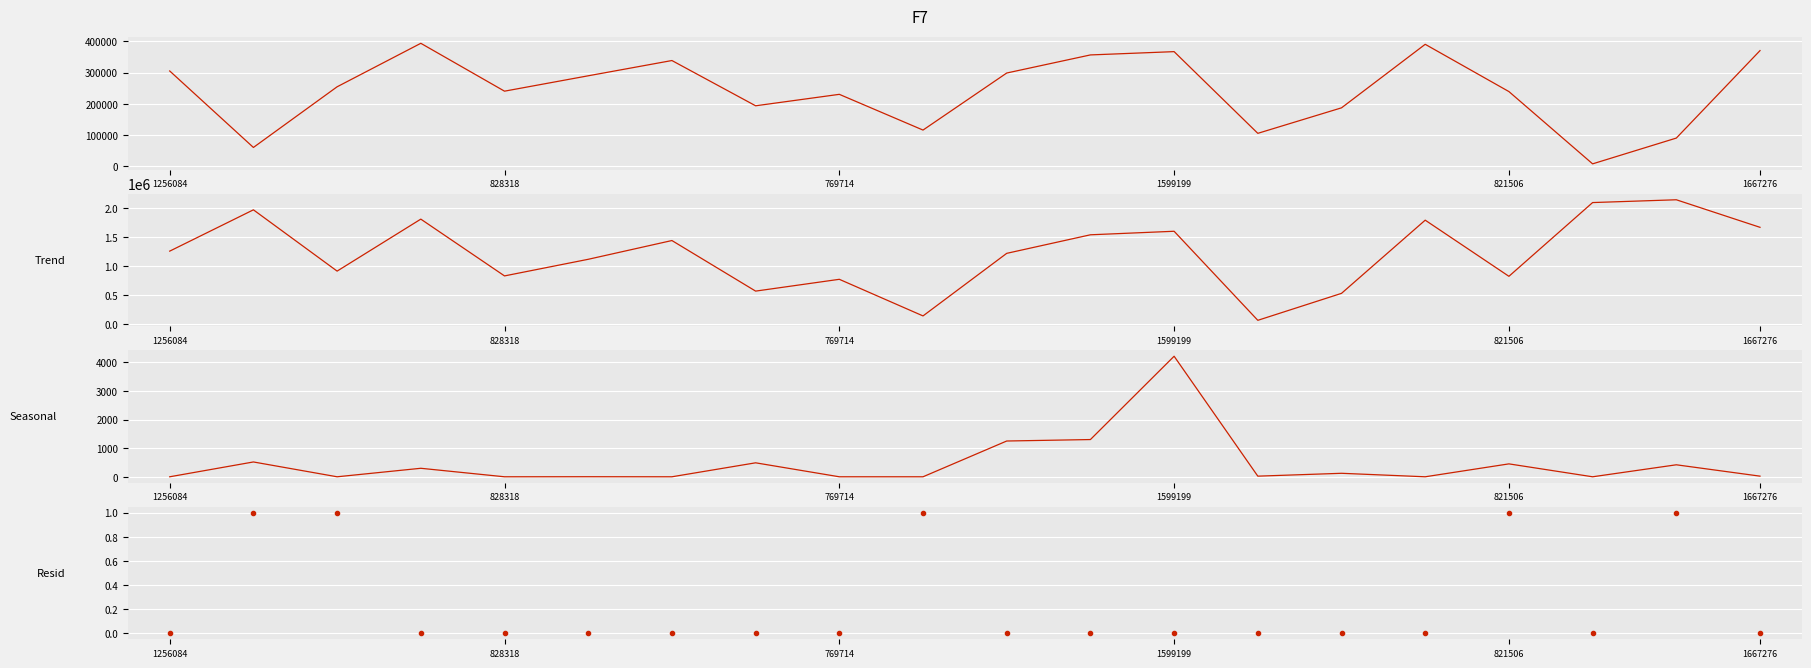

In char_10_x, how many points are lower than both neighbors (excluding endpoints)?

6